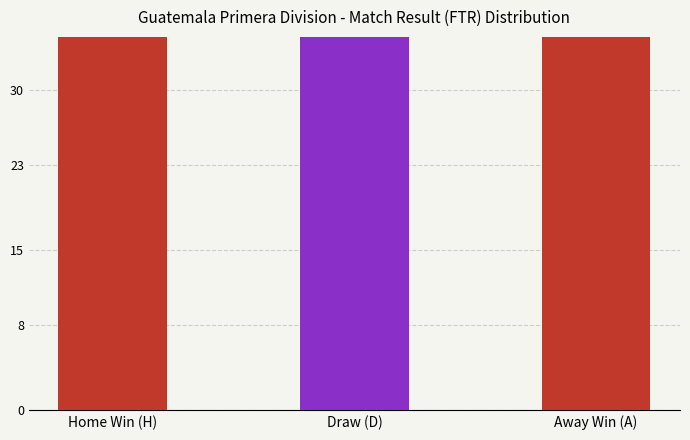

What is the sum of the values at Home Win (H) and Draw (D)?

226